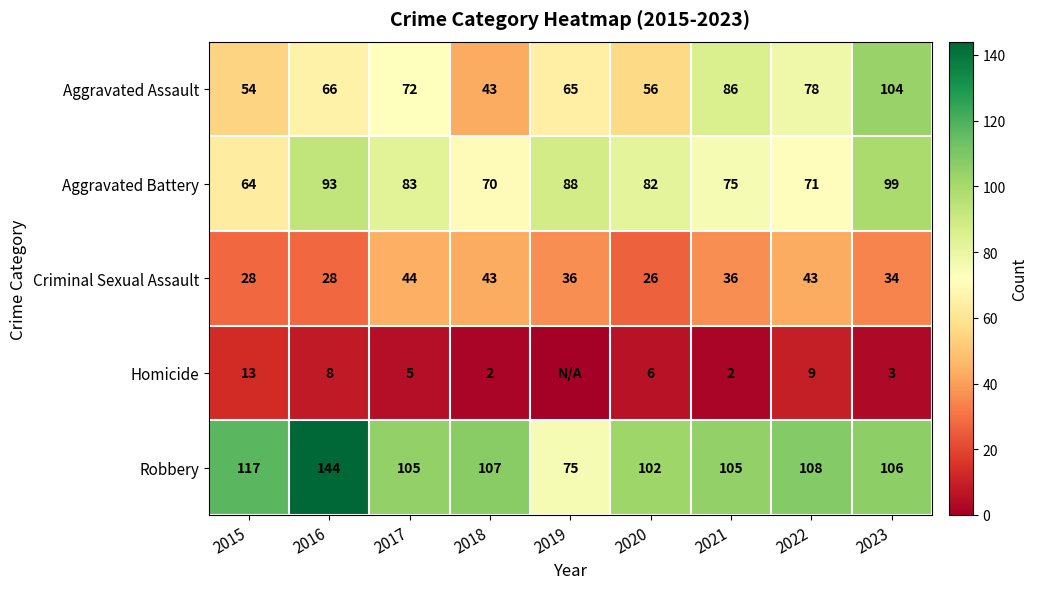

Which label corresponds to the smallest value in the chart?

2019